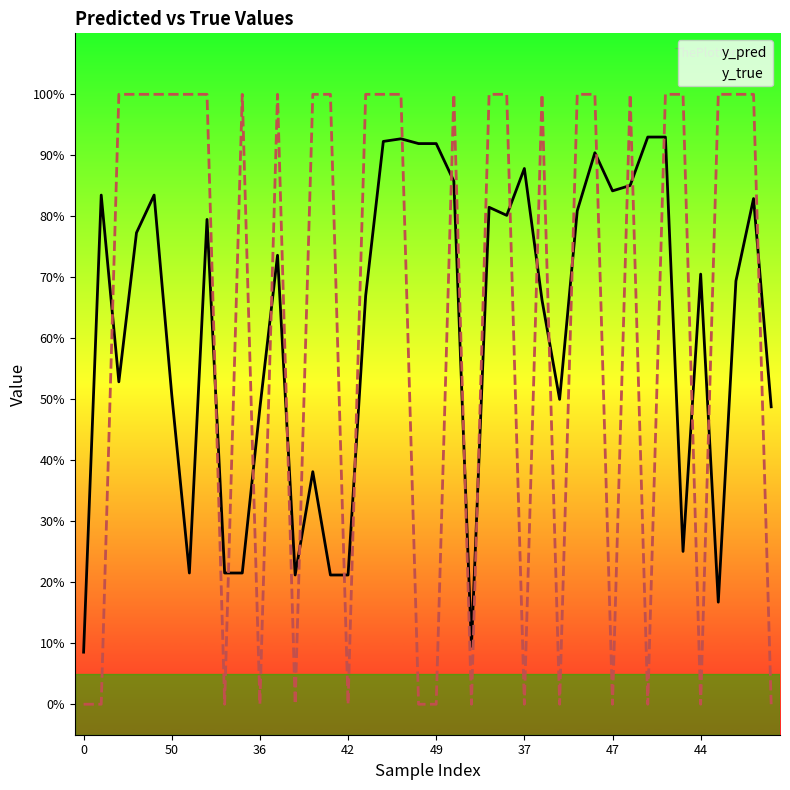

List the labels in order of y_pred value, largest first.

32, 33, 18, 17, 19, 20, 29, 25, 21, 31, 30, 50, 49, 38, 23, 28, 24, 44, 42, 11, 35, 37, 16, 26, 36, 37, 27, 39, 10, 13, 34, 47, 8, 9, 12, 14, 15, 36, 22, 0